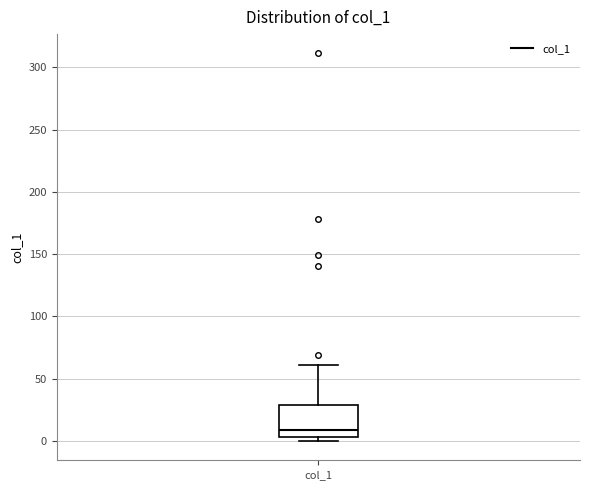

Where does the median line of the box for col_1 sit on the y-axis? The values are not printed on the chart, so give them approximately, as read against the axis.

10